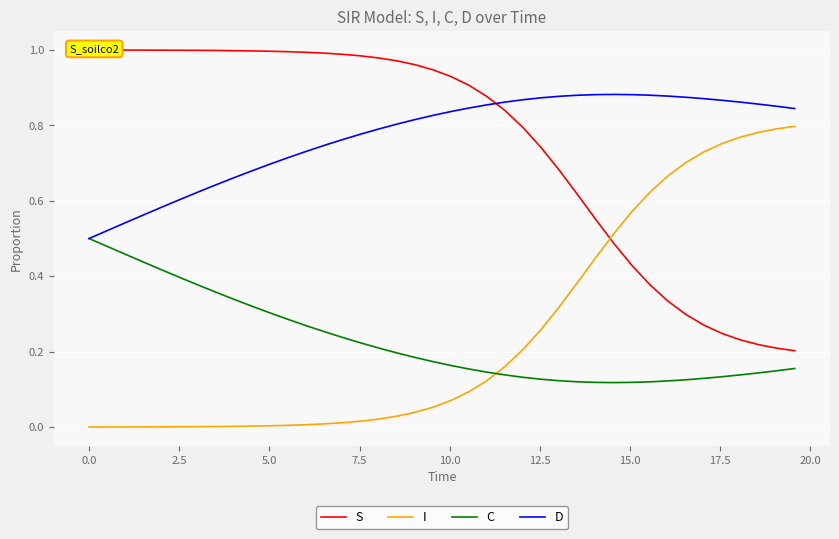

Which series ends up on top after the final intersection of I and C?

I